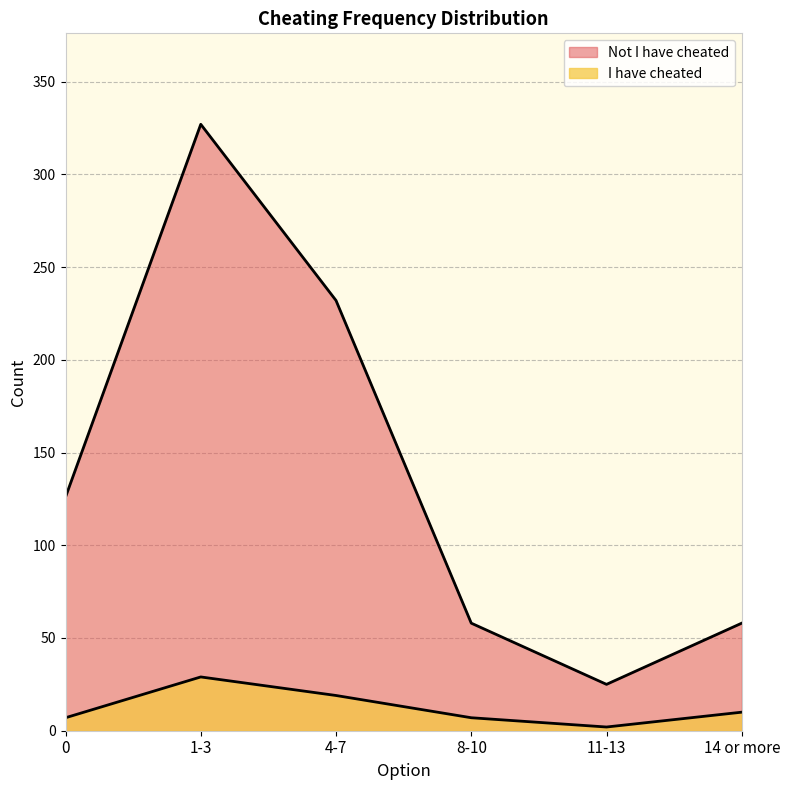

The I have cheated series shows 5 at 14 or more. True or false?

False